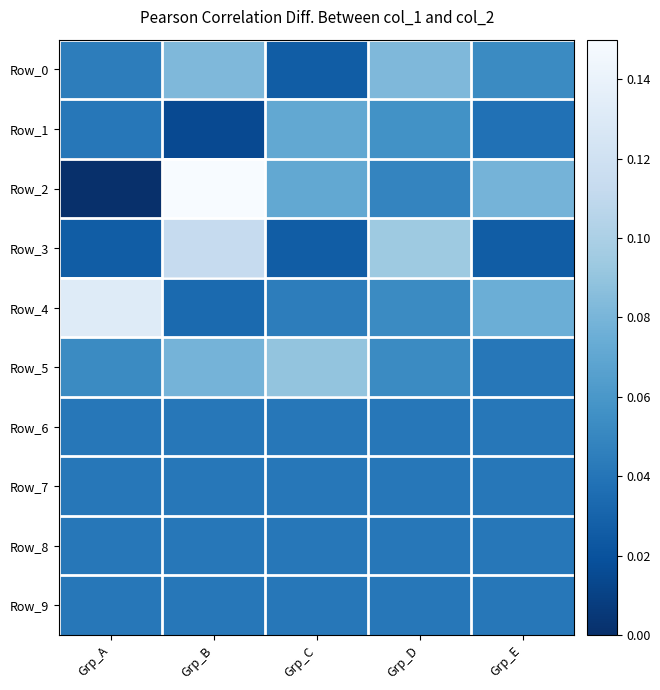

Reading left to right, extract all data points from this chart.

Row_0: Grp_A=0.0	Grp_B=0.1	Grp_C=0.0	Grp_D=0.1	Grp_E=0.1
Row_1: Grp_A=0.0	Grp_B=0.0	Grp_C=0.1	Grp_D=0.1	Grp_E=0.0
Row_2: Grp_A=0.0	Grp_B=0.1	Grp_C=0.1	Grp_D=0.0	Grp_E=0.1
Row_3: Grp_A=0.0	Grp_B=0.1	Grp_C=0.0	Grp_D=0.1	Grp_E=0.0
Row_4: Grp_A=0.1	Grp_B=0.0	Grp_C=0.0	Grp_D=0.1	Grp_E=0.1
Row_5: Grp_A=0.1	Grp_B=0.1	Grp_C=0.1	Grp_D=0.1	Grp_E=0.0
Row_6: Grp_A=0.0	Grp_B=0.0	Grp_C=0.0	Grp_D=0.0	Grp_E=0.0
Row_7: Grp_A=0.0	Grp_B=0.0	Grp_C=0.0	Grp_D=0.0	Grp_E=0.0
Row_8: Grp_A=0.0	Grp_B=0.0	Grp_C=0.0	Grp_D=0.0	Grp_E=0.0
Row_9: Grp_A=0.0	Grp_B=0.0	Grp_C=0.0	Grp_D=0.0	Grp_E=0.0